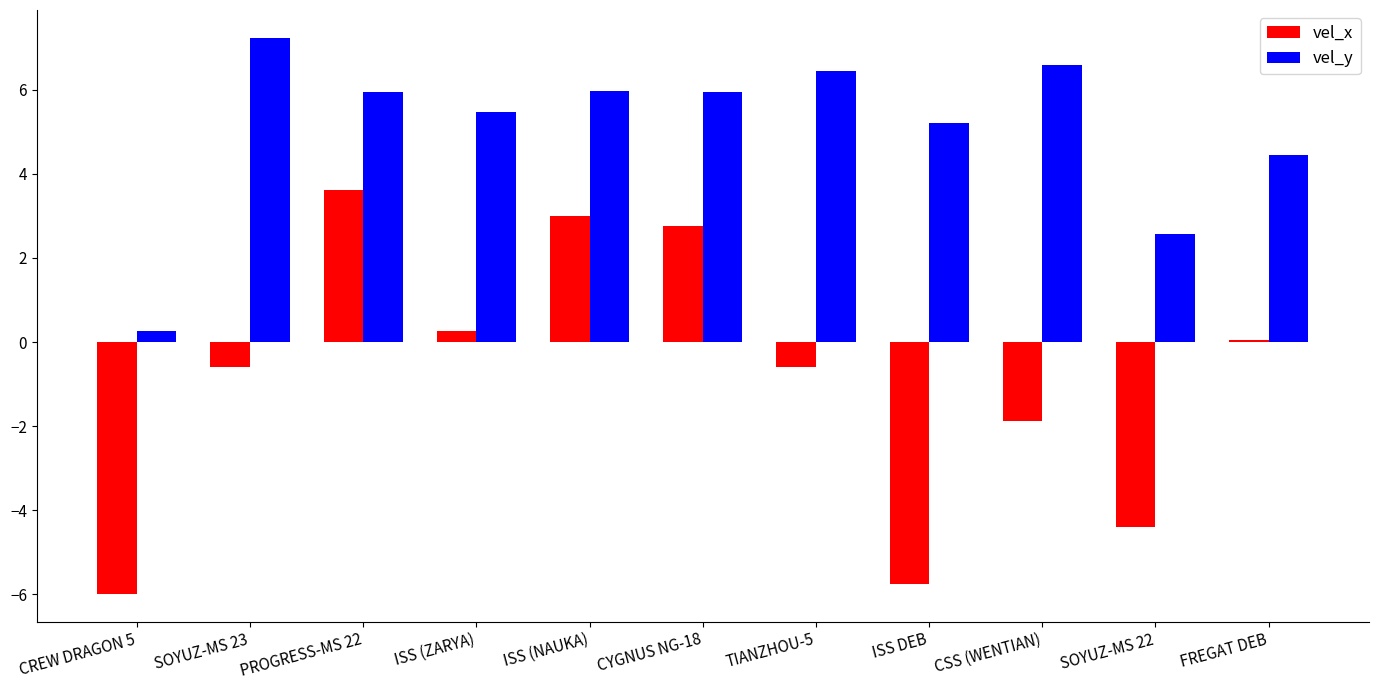

List the series in order of their peak value, lowest first.

vel_x, vel_y